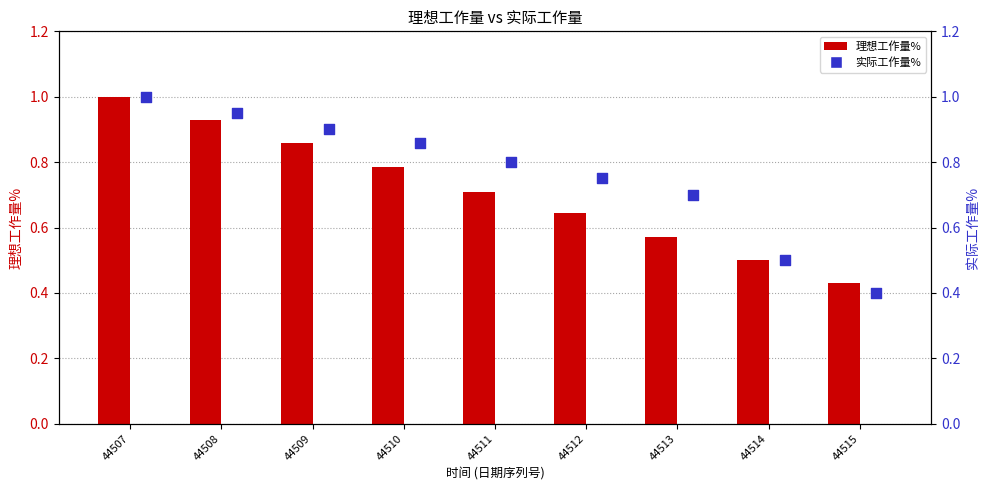

Which series contains the highest Y value?

理想工作量%